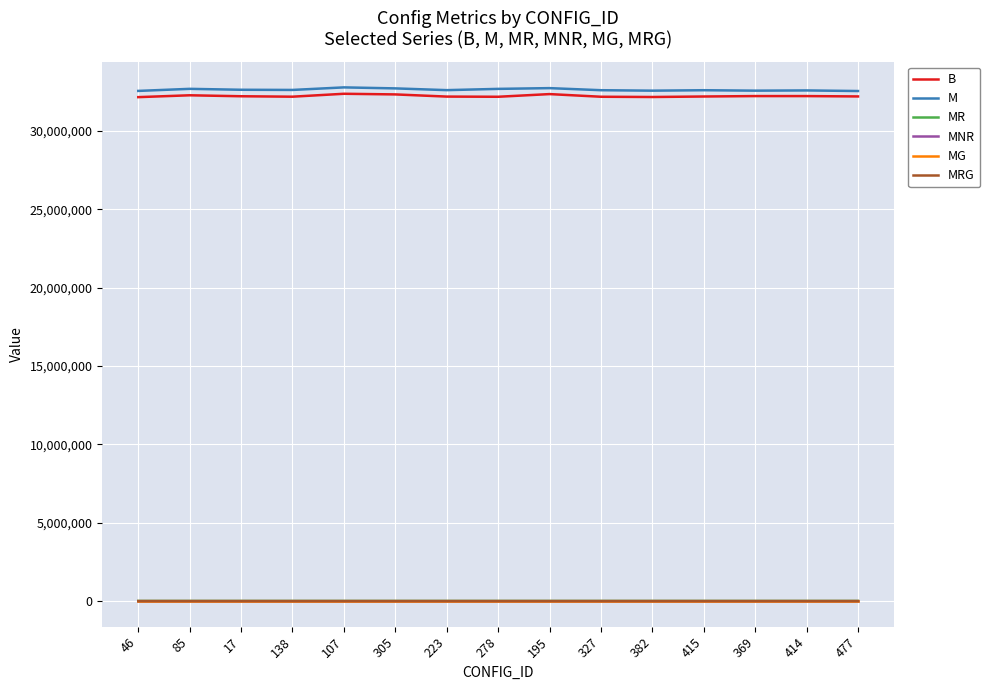

Is the value of MR at 223 greater than the value of MG at 223?

Yes